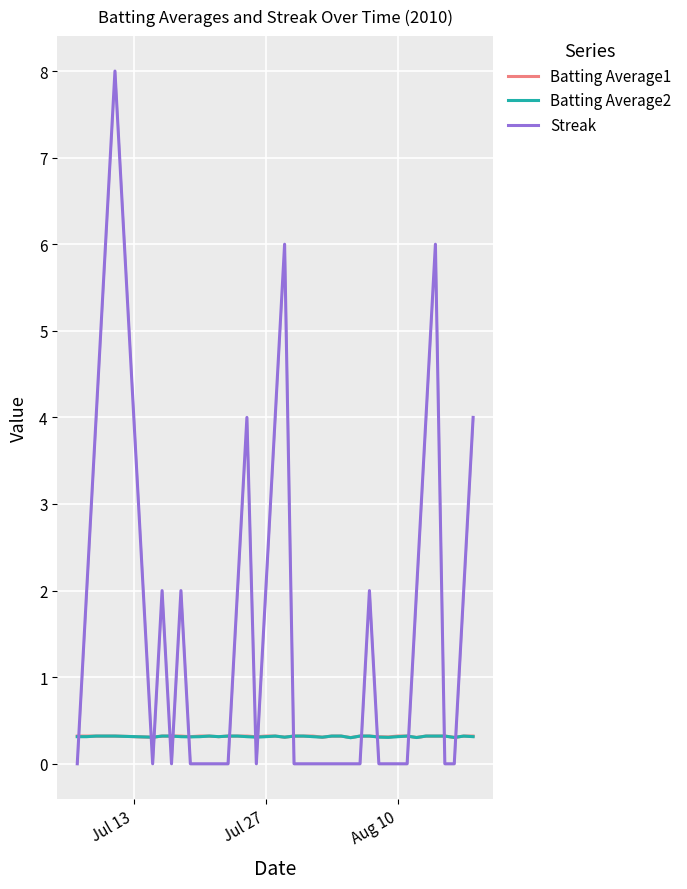

Rank the series by their maximum value, from lowest to highest.

Batting Average1, Batting Average2, Streak